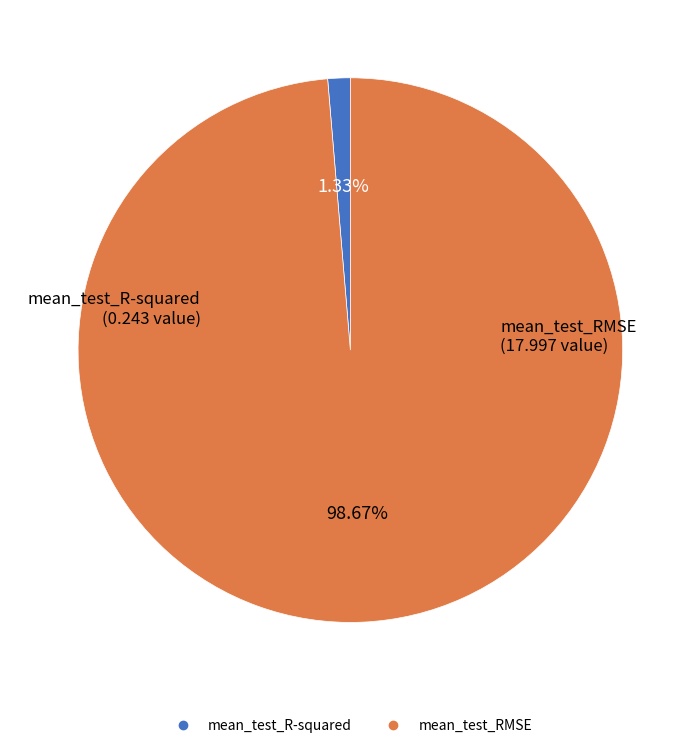

Rank the categories by value from highest to lowest.

mean_test_RMSE, mean_test_R-squared